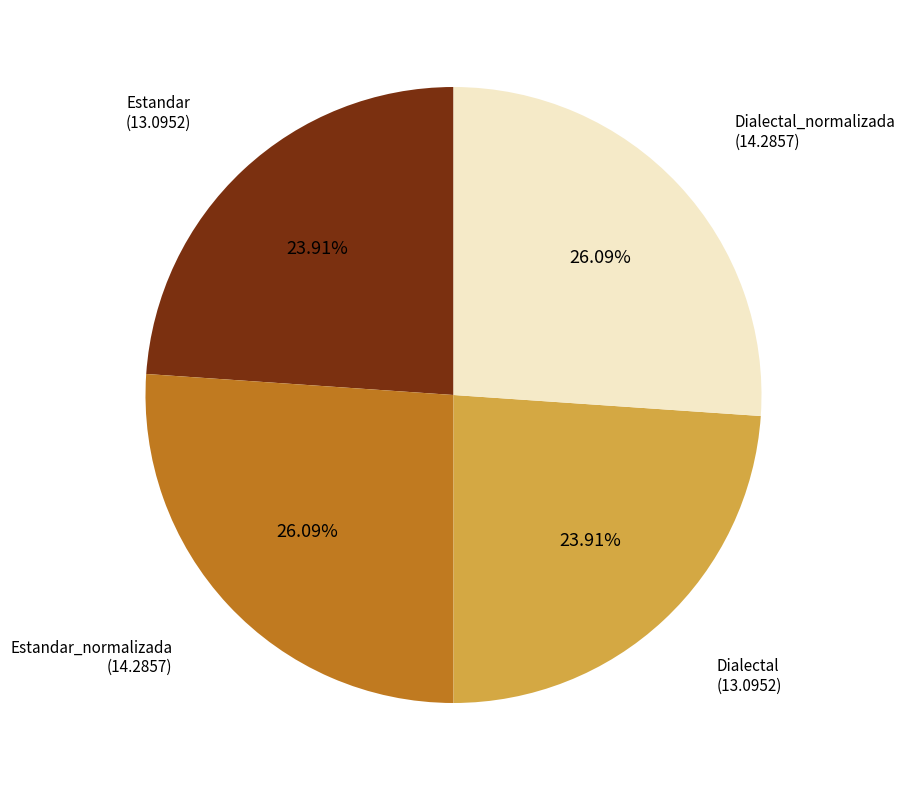

What is the ratio of the value at Dialectal to the value at Estandar_normalizada?

0.9